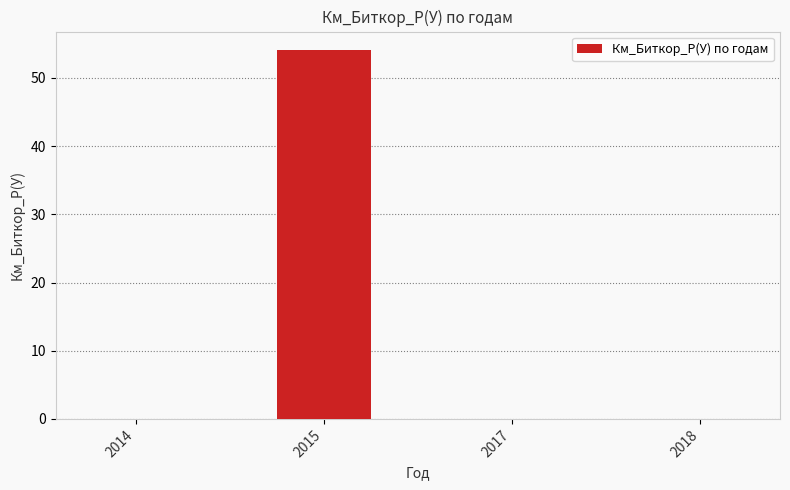

What is the change in value from 2015 to 2018?

-54.1